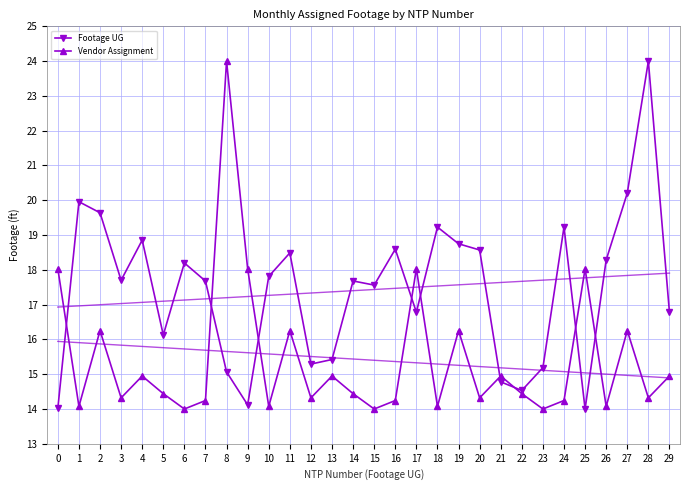

What is the maximum value for Footage UG?

24.0